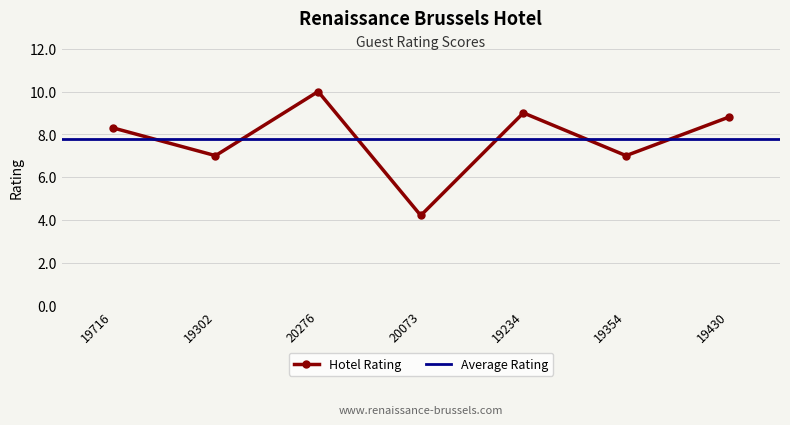

At which category does the chart reach its peak across all series?

20276